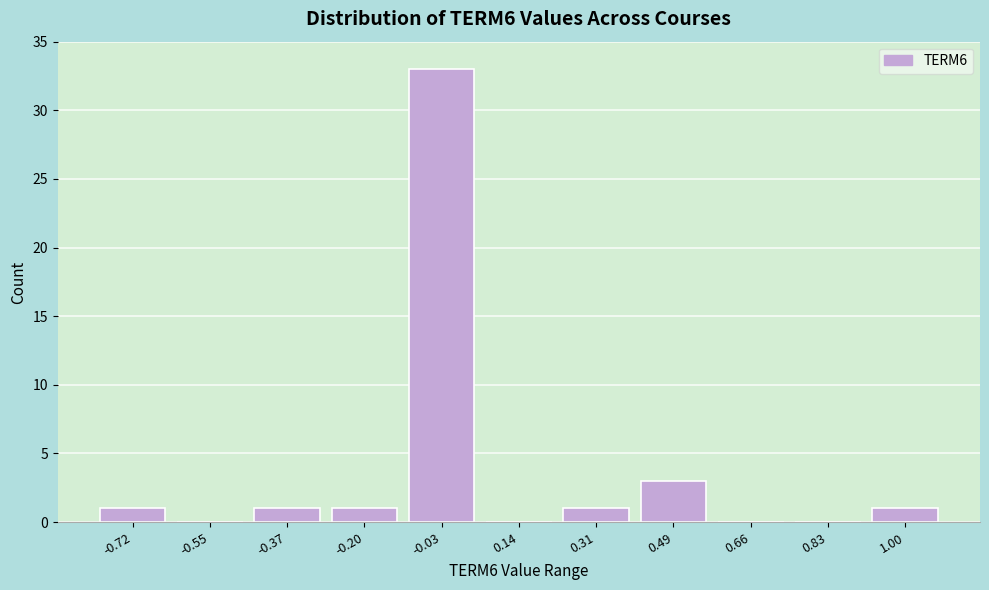

How tall is the bar that spans -0.28 to -0.12 on the x-axis? Neither the bar edges nor the heights are printed on the chart, so give them approximately, as read against the axes.

1